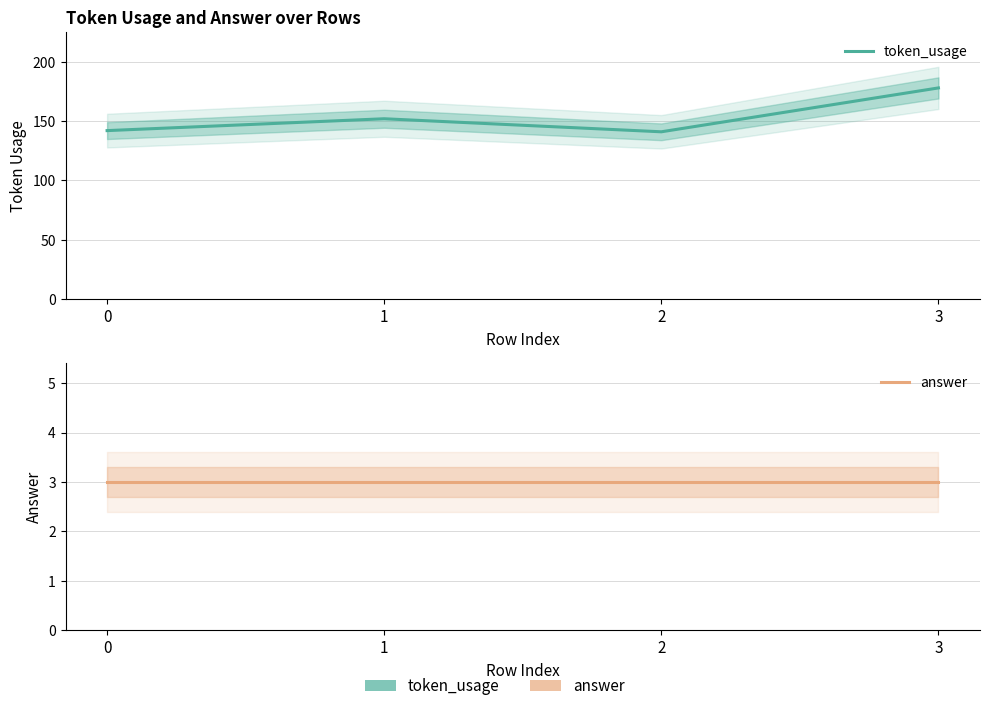

Is it true that answer equals 3 at 0?

True